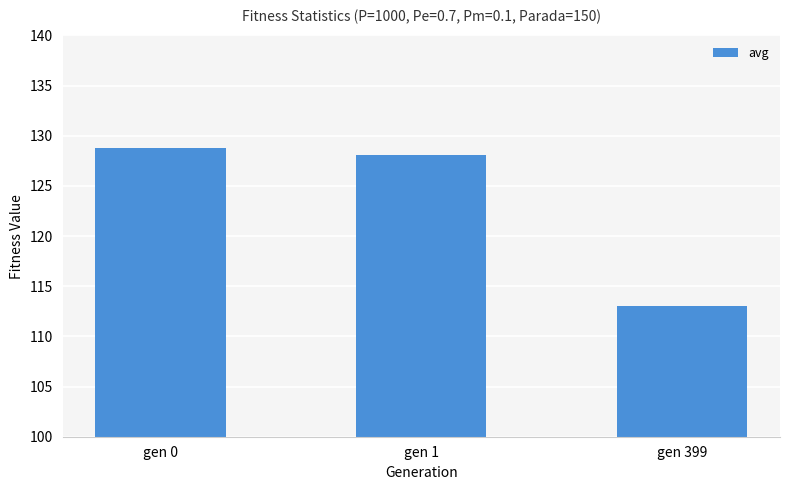

Reading right to left, transcribe all the data shown in this chart.

gen 399=113.1	gen 1=128.1	gen 0=128.7